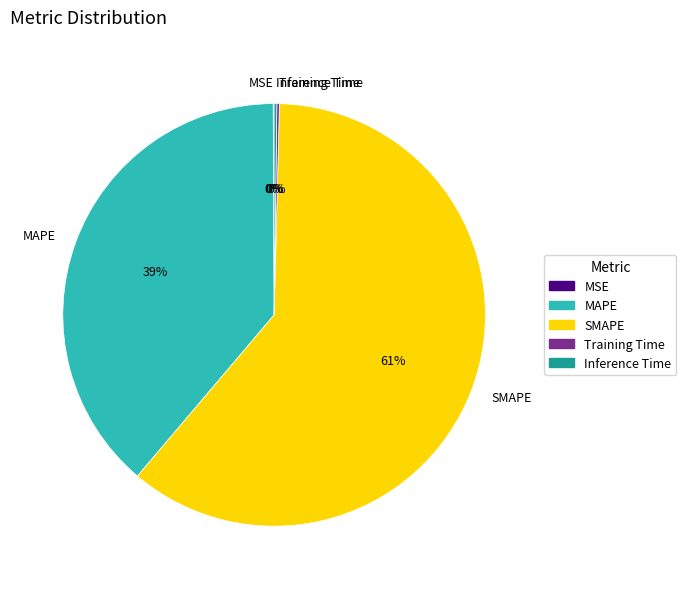

Which category accounts for the majority?

SMAPE